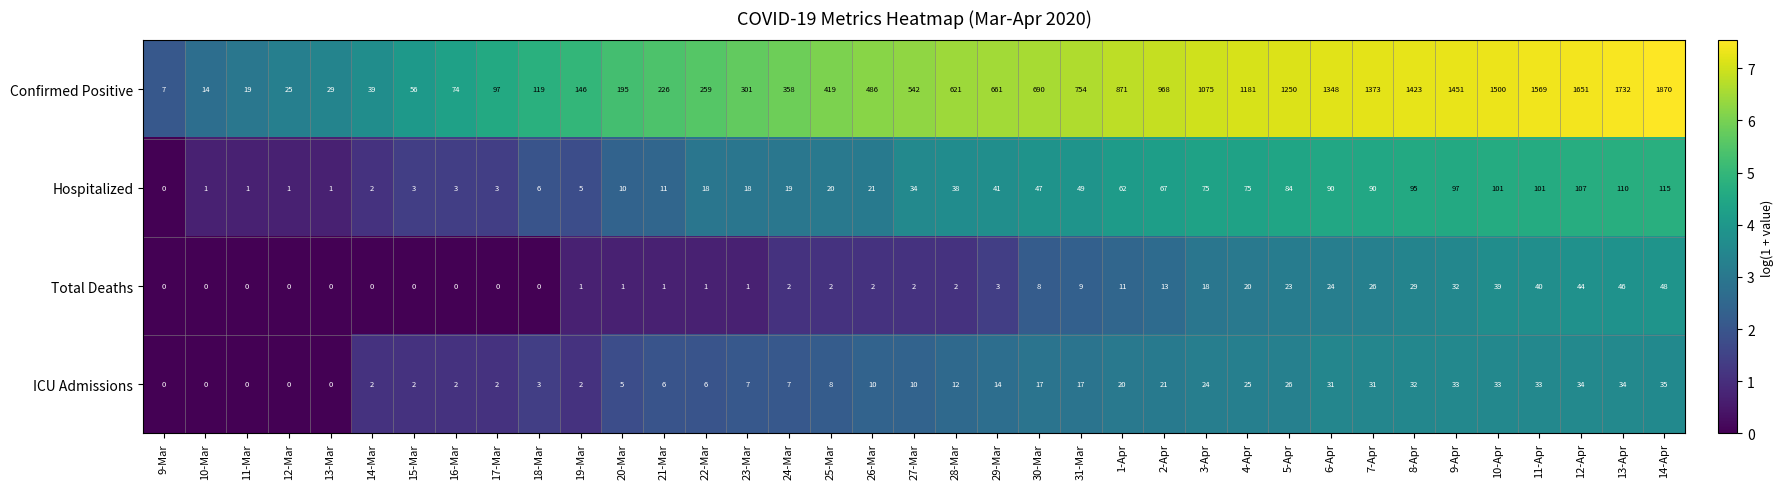

Is it true that Total Deaths equals 44 at 12-Apr?

True